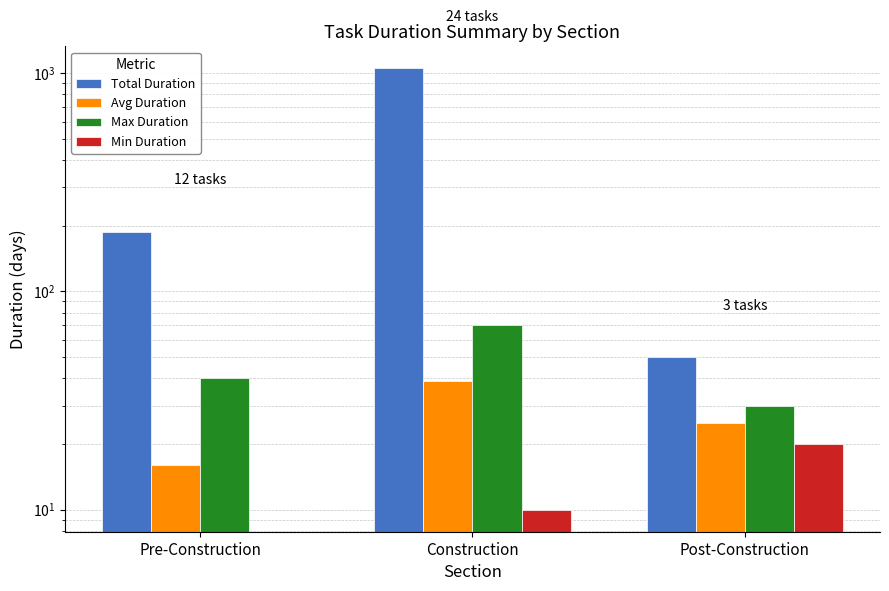

Reading left to right, list all the values displayed in this chart.

Total Duration: 188	1050	50
Avg Duration: 16	39	25
Max Duration: 40	70	30
Min Duration: 0	10	20